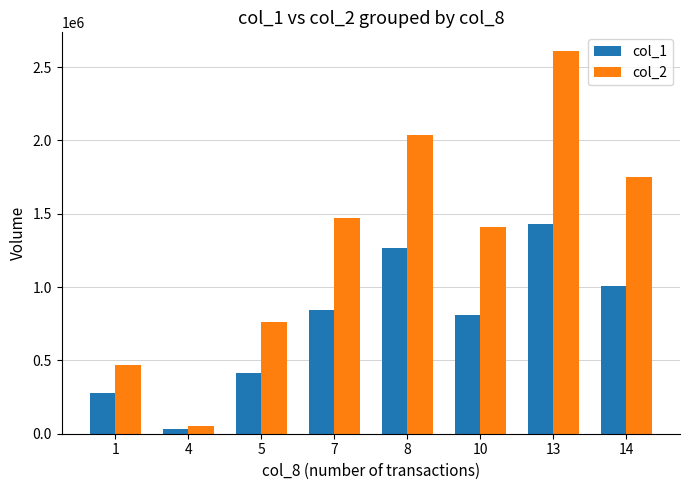

How many bars are there in total?

16